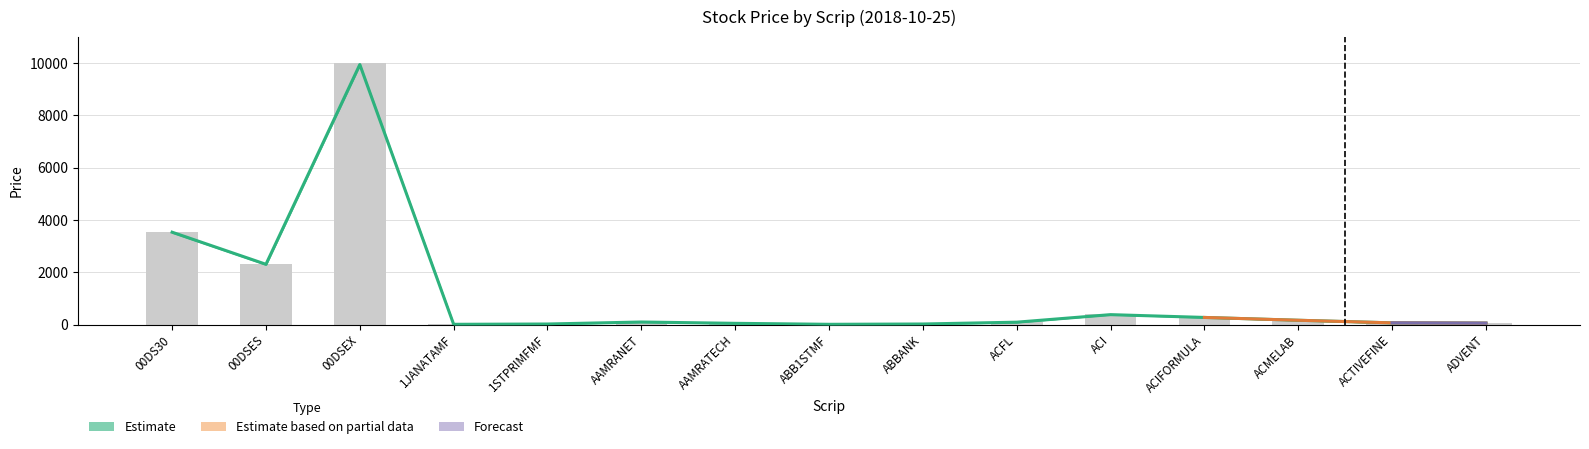

Reading left to right, extract all data points from this chart.

Open: 3544.2	2316.5	10000.0	8.5	19.8	99.0	47.9	8.3	20.2	90.4	386.1	274.6	164.6	64.3	54.2
High: 3533.2	2304.8	9947.7	8.3	19.6	96.4	45.9	8.3	20.0	89.6	378.2	271.4	163.5	63.9	53.5